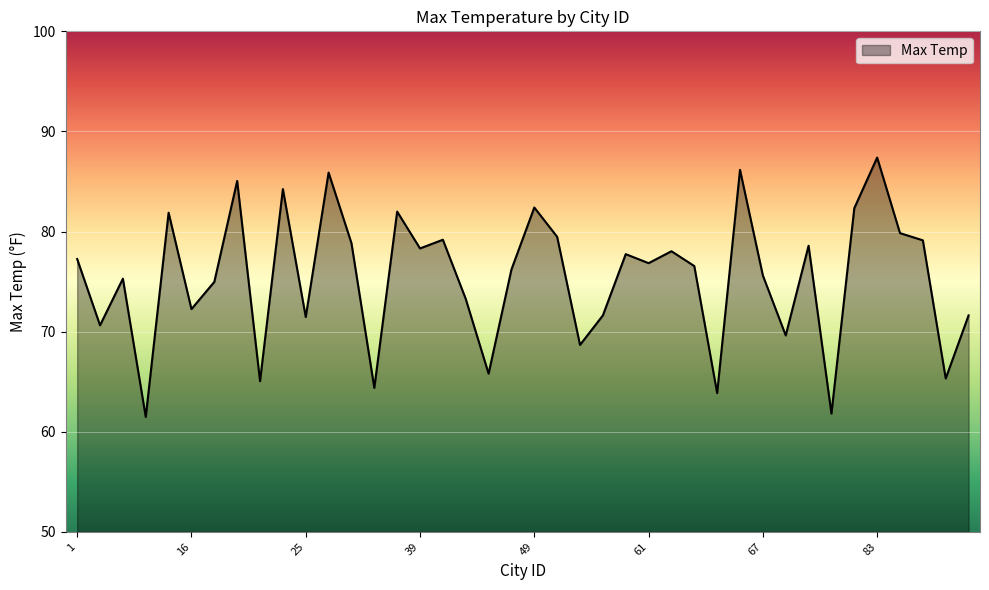

How many lines are shown in the chart?

1